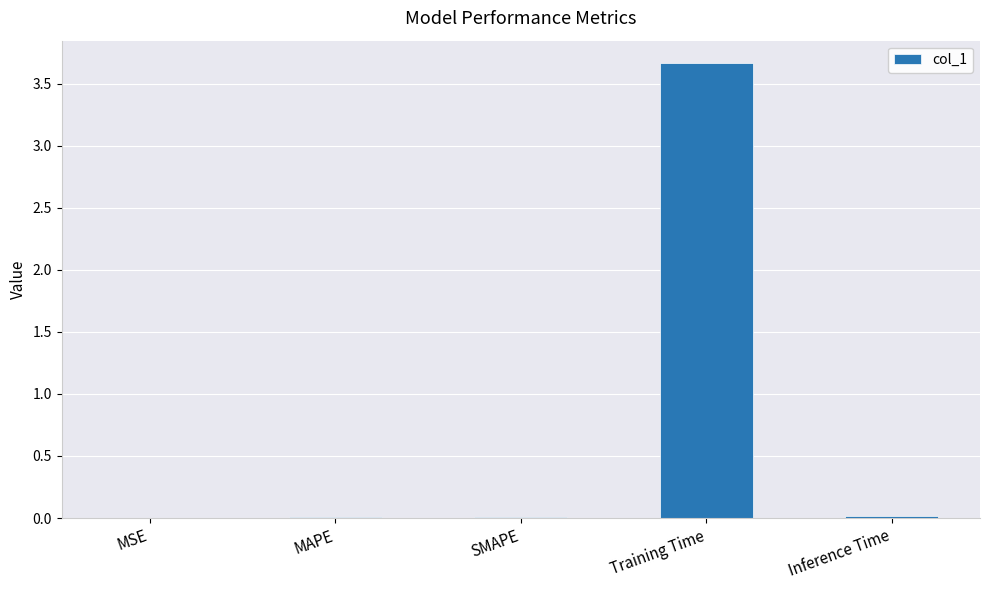

What is the sum of all values?

3.7